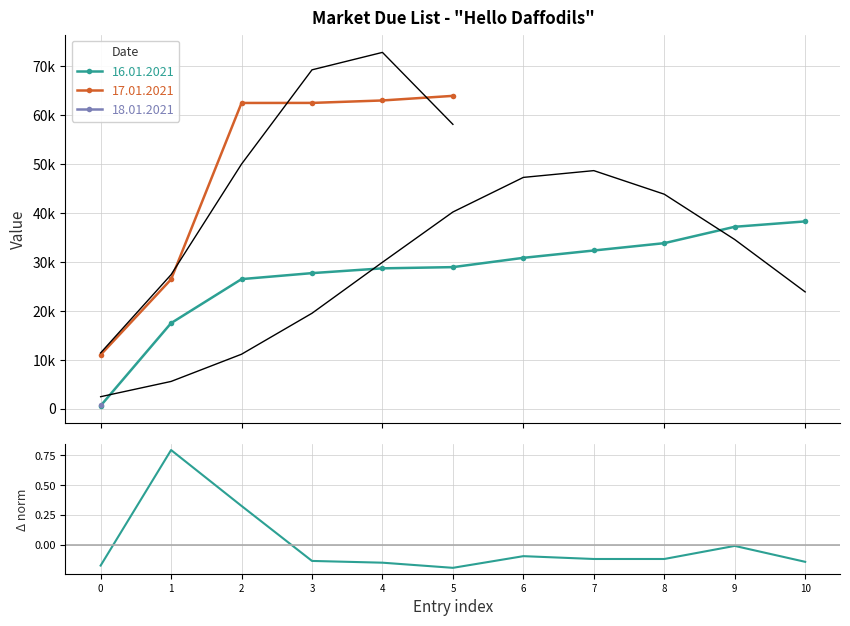

Reading left to right, what are all the values shown in this chart?

0=-0.2	1=0.8	2=0.3	3=-0.1	4=-0.1	5=-0.2	6=-0.1	7=-0.1	8=-0.1	9=-0.0	10=-0.1